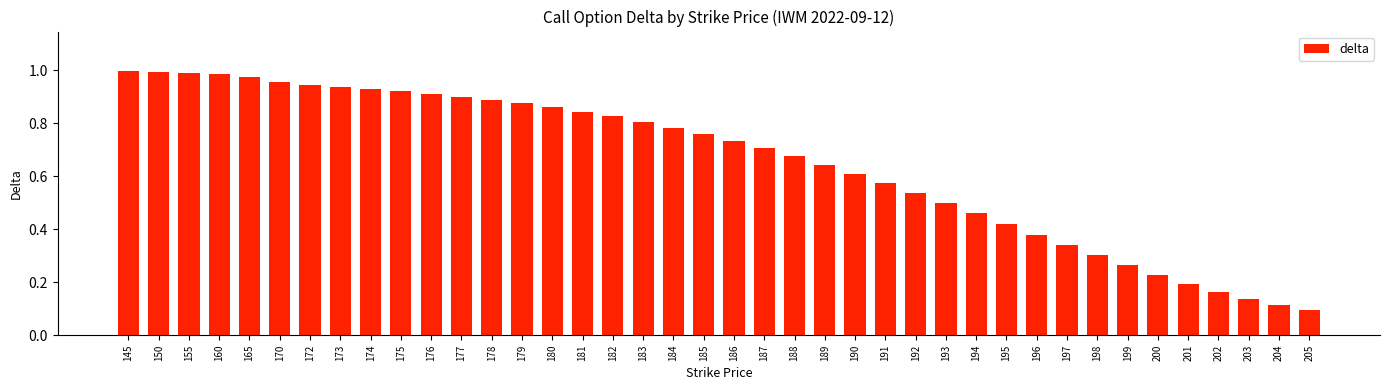

Which has a higher value, 194 or 155?

155